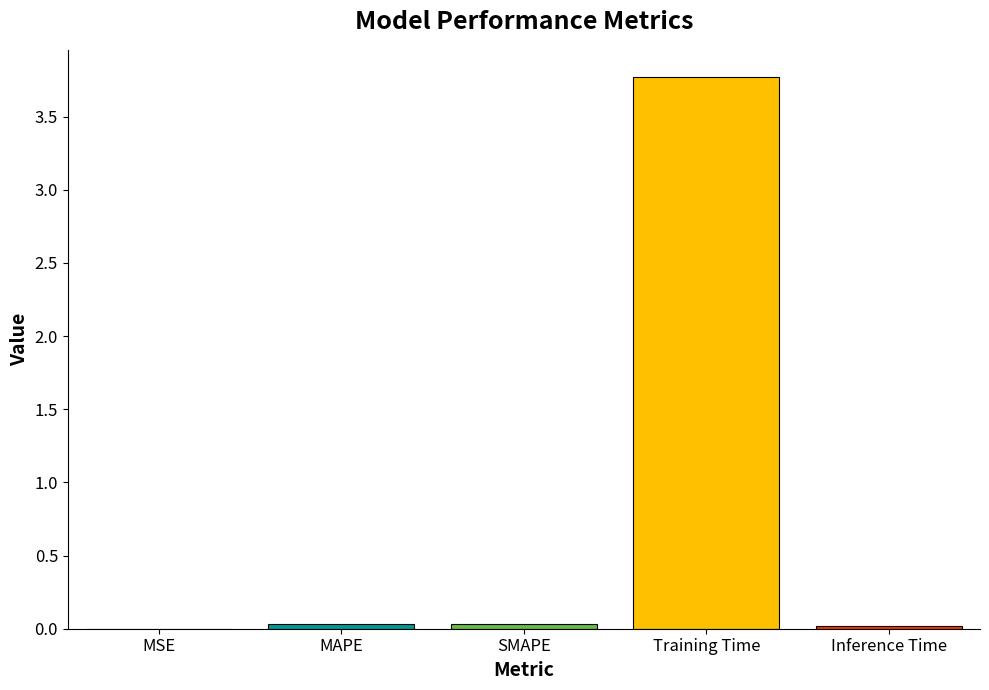

What is the difference between the values at MSE and Training Time?

3.8